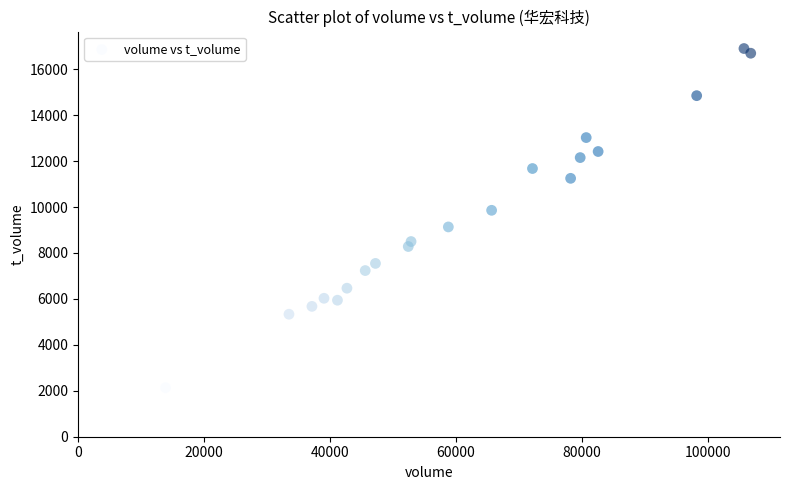

What is the range of Y values (max minus min)?

14765